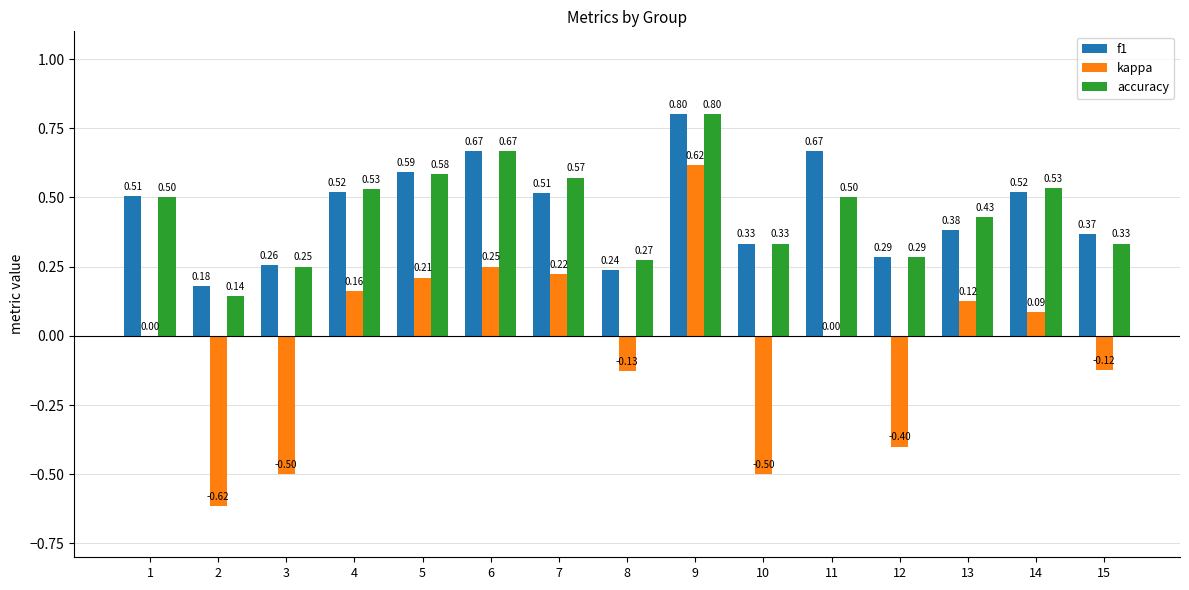

What is the sum of the accuracy values at 8 and 1?

0.8